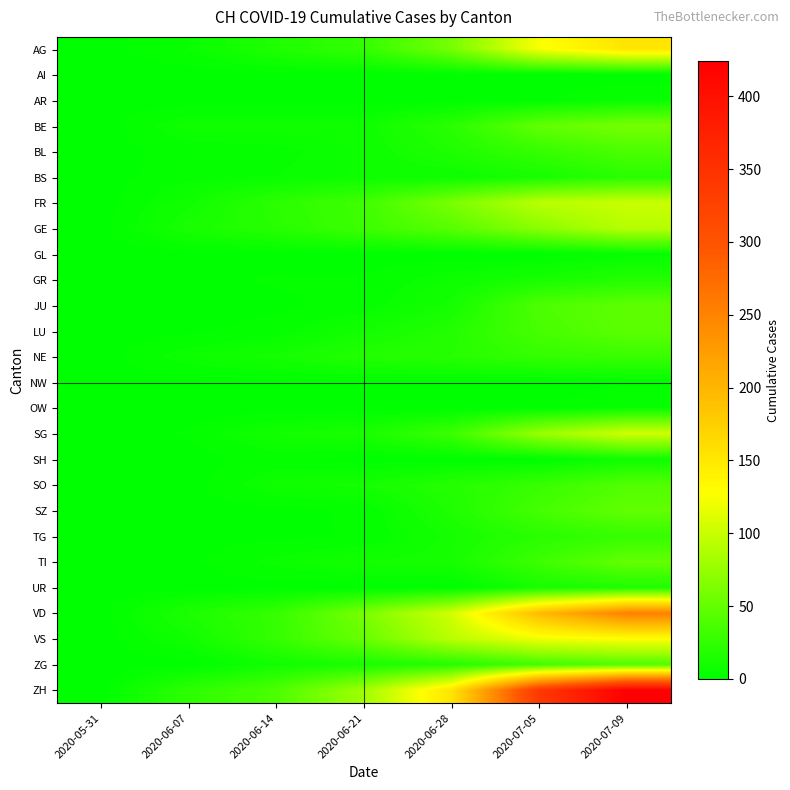

Rank the series by their maximum value, from lowest to highest.

AI, NW, GL, AR, OW, SH, UR, GR, BS, TG, NE, BL, SO, ZG, LU, JU, SZ, TI, BE, GE, FR, SG, VS, AG, VD, ZH